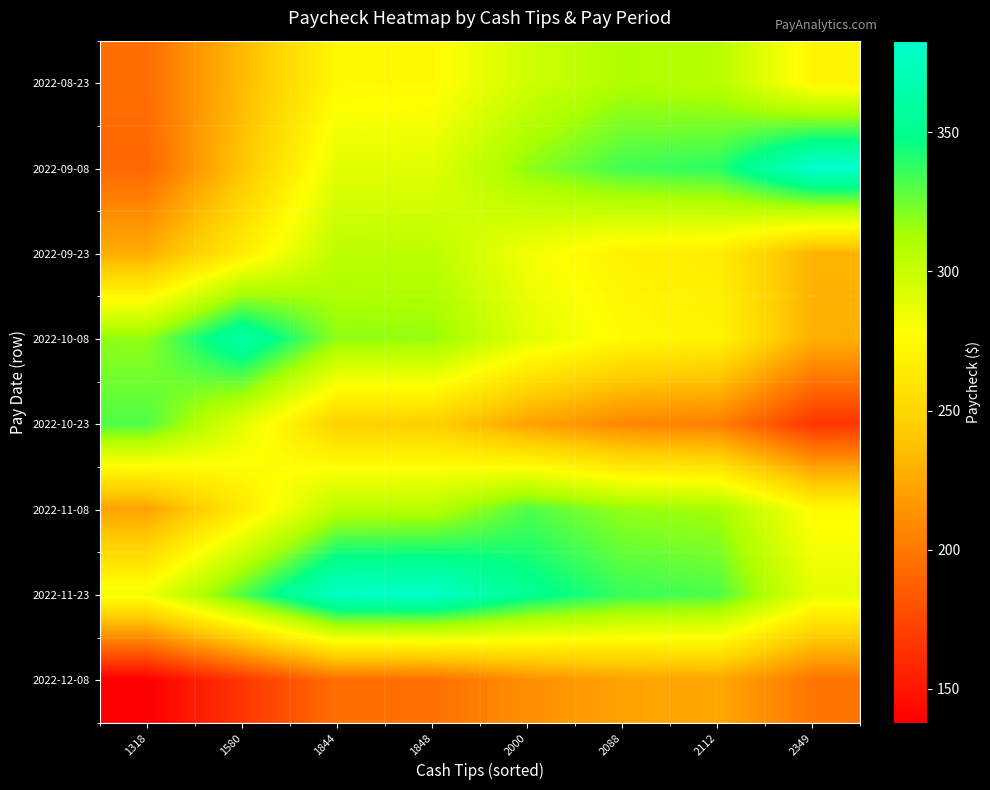

Which label corresponds to the smallest value in the chart?

1318